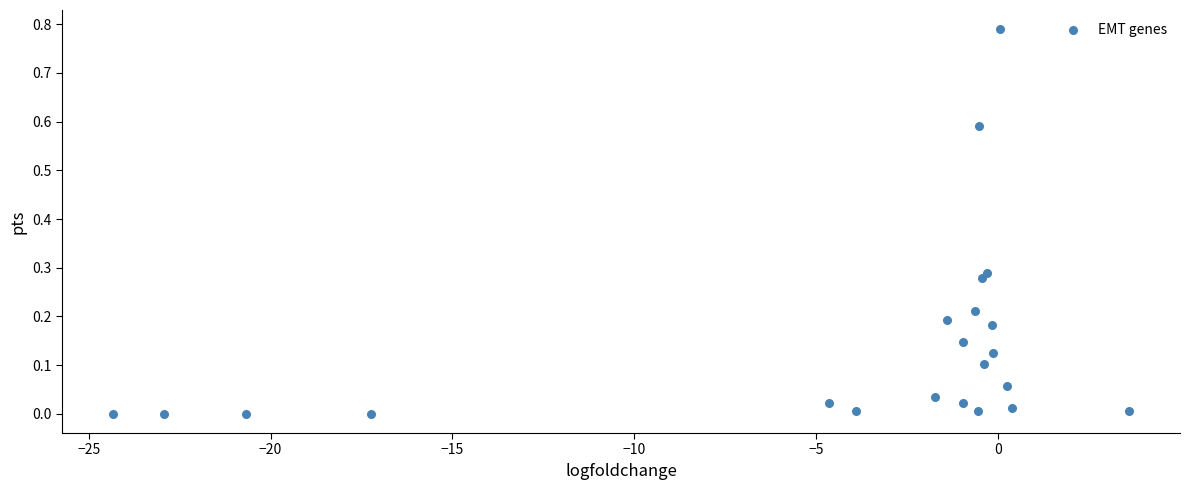

What is the range of X values (max minus min)?

27.9